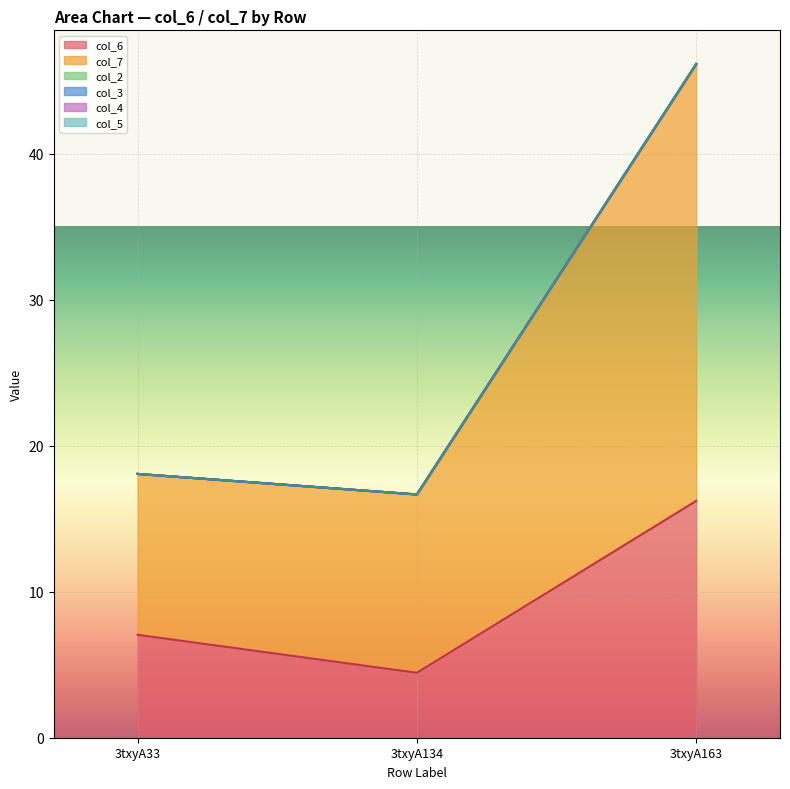

How many lines are shown in the chart?

6